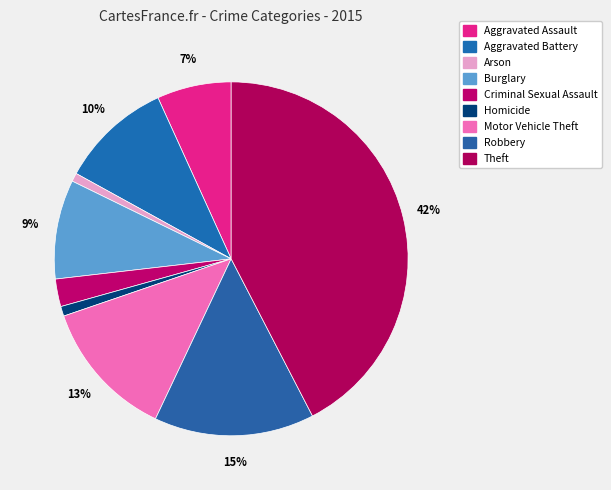

Rank the categories by value from lowest to highest.

Arson, Homicide, Criminal Sexual Assault, Aggravated Assault, Burglary, Aggravated Battery, Motor Vehicle Theft, Robbery, Theft